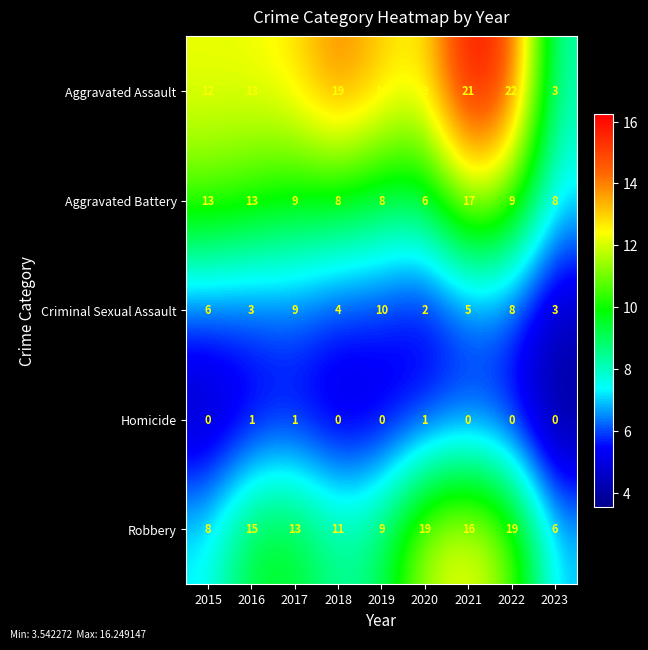

How many data points does each series have?

9